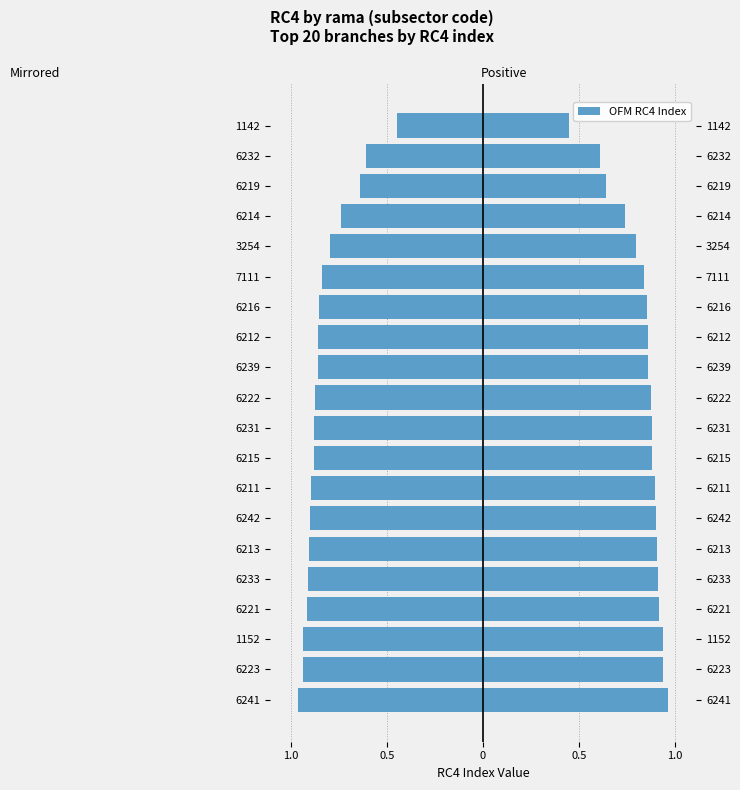

At how many categories does at least one series exceed 0?

20